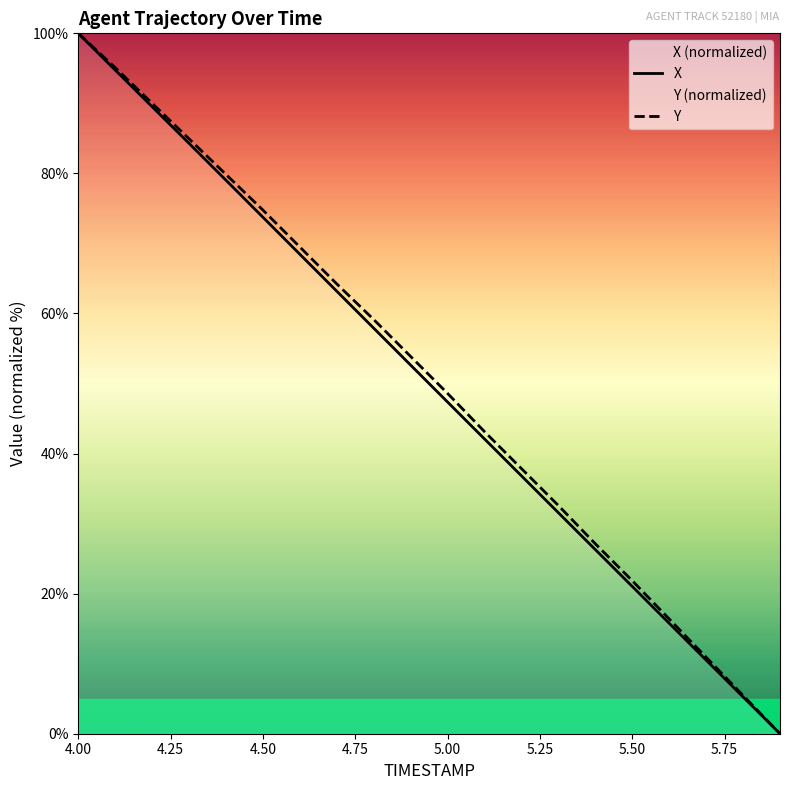

At which category is the sum across all series the highest?

4.00